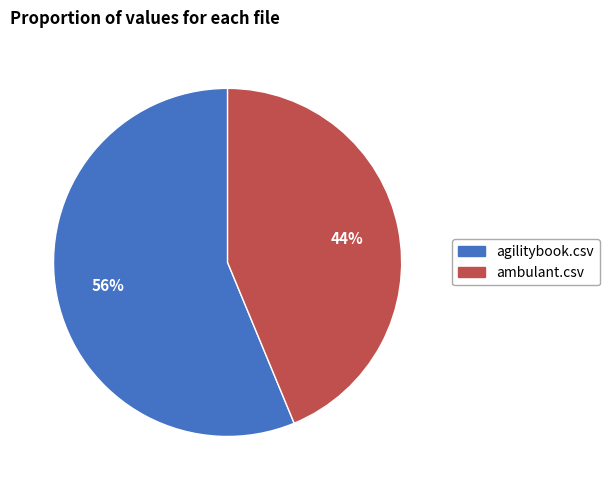

Does agilitybook.csv represent more than half of the total?

Yes